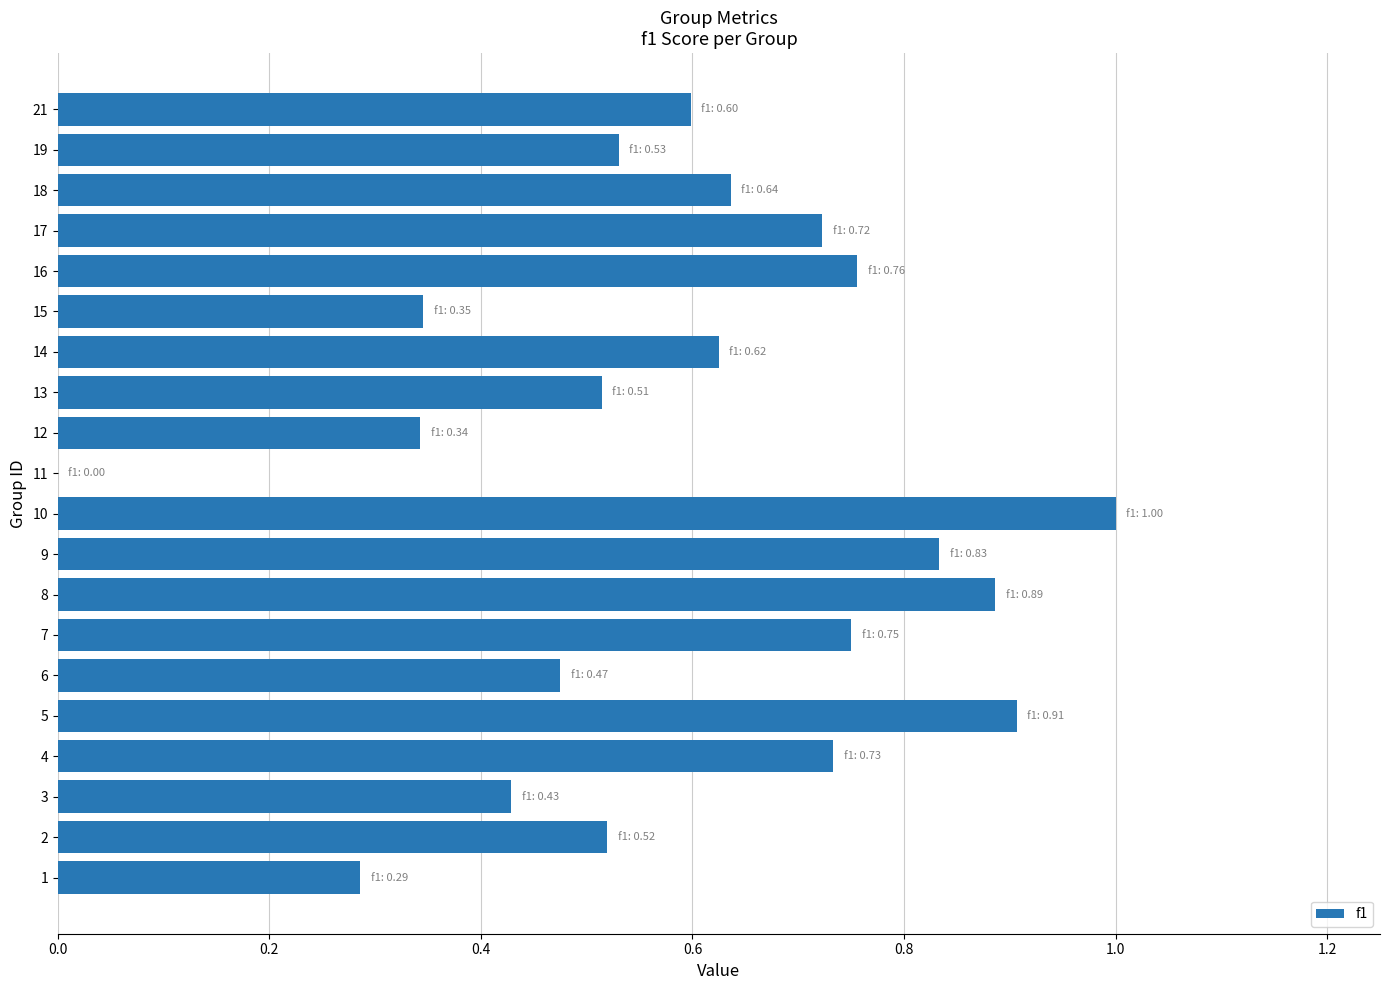

The value at 13 is 0.3. True or false?

False